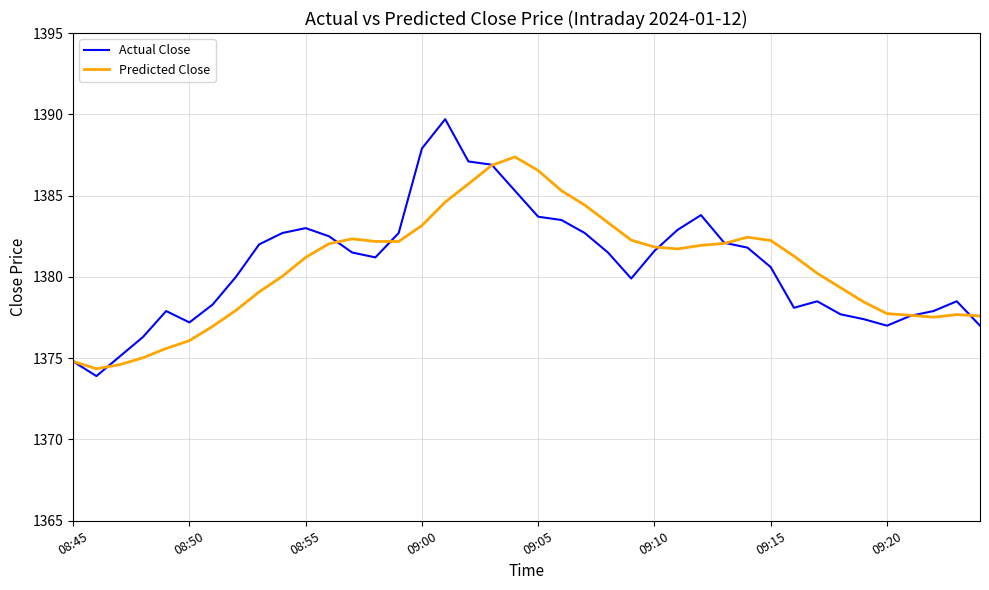

Does the chart have visible grid lines?

Yes